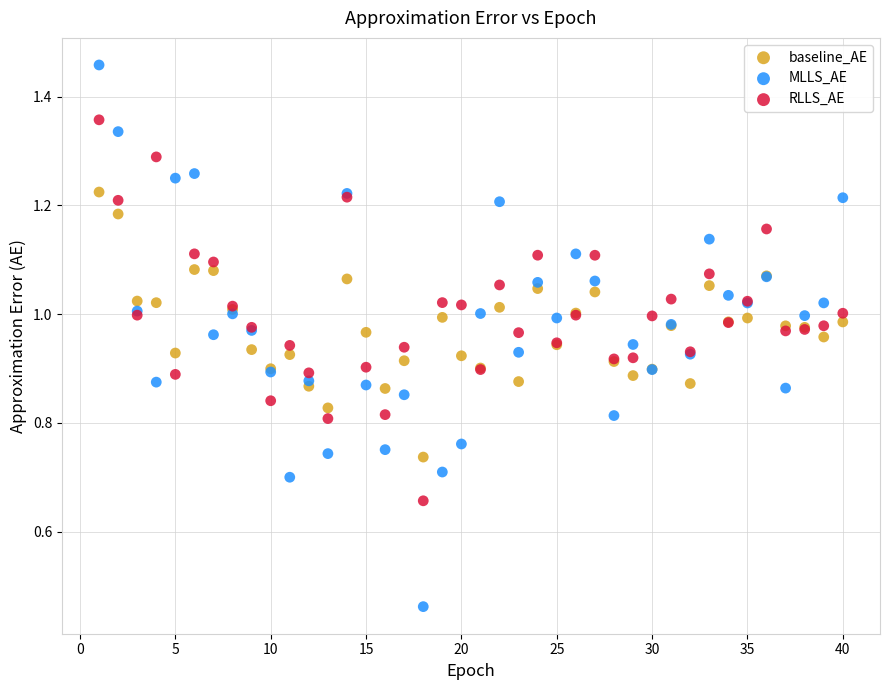

What is the X range (max minus min) for the scatter plot?

39.0